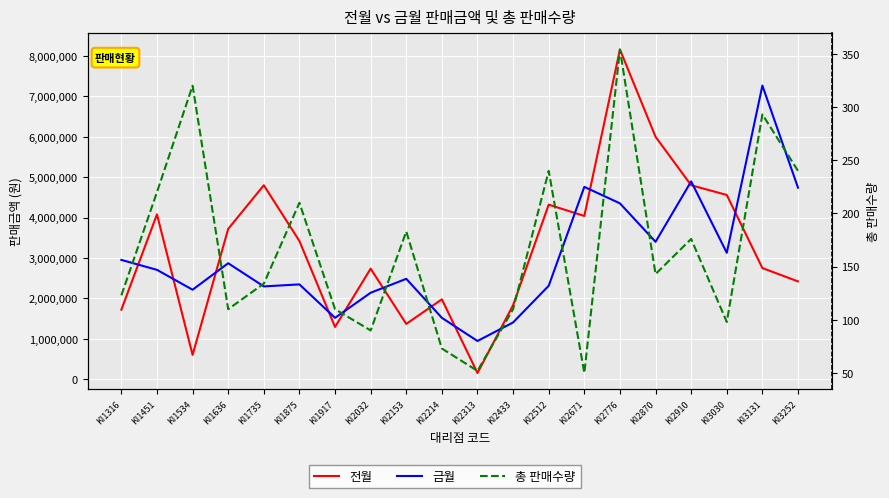

True or false: 금월 has more than 2 interior local peaks.

True